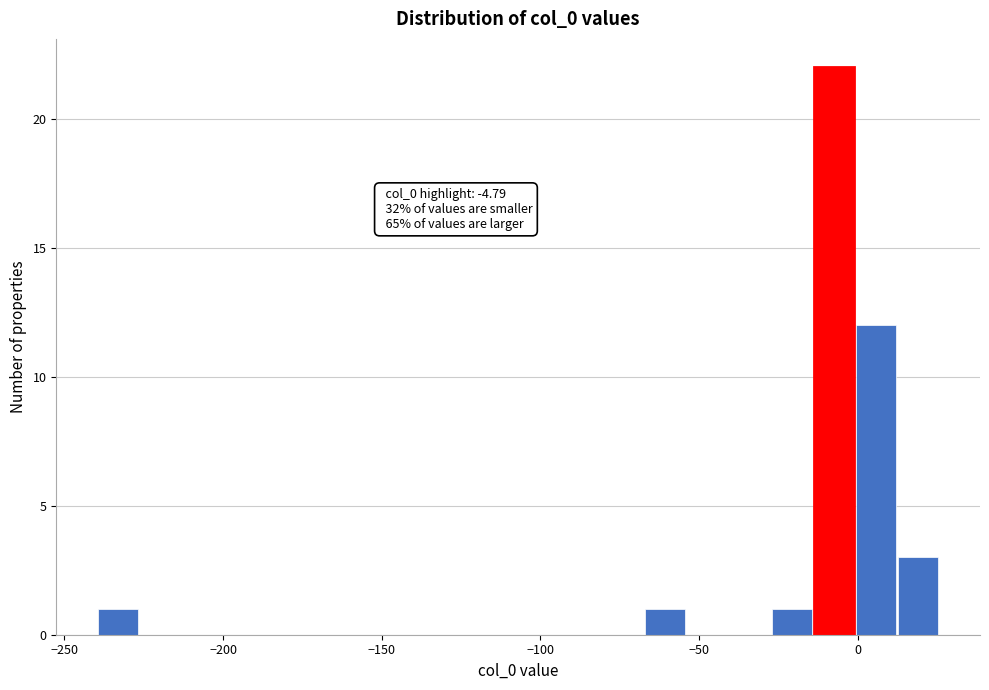

Read against the x-axis, roughly where is the centre of the tallest bar?

-10